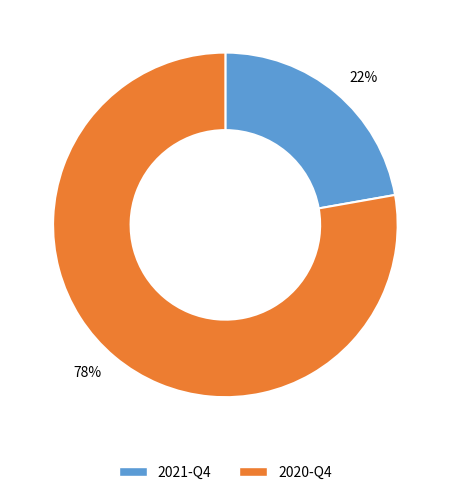

The 22% slice represents 22% of the pie. True or false?

True